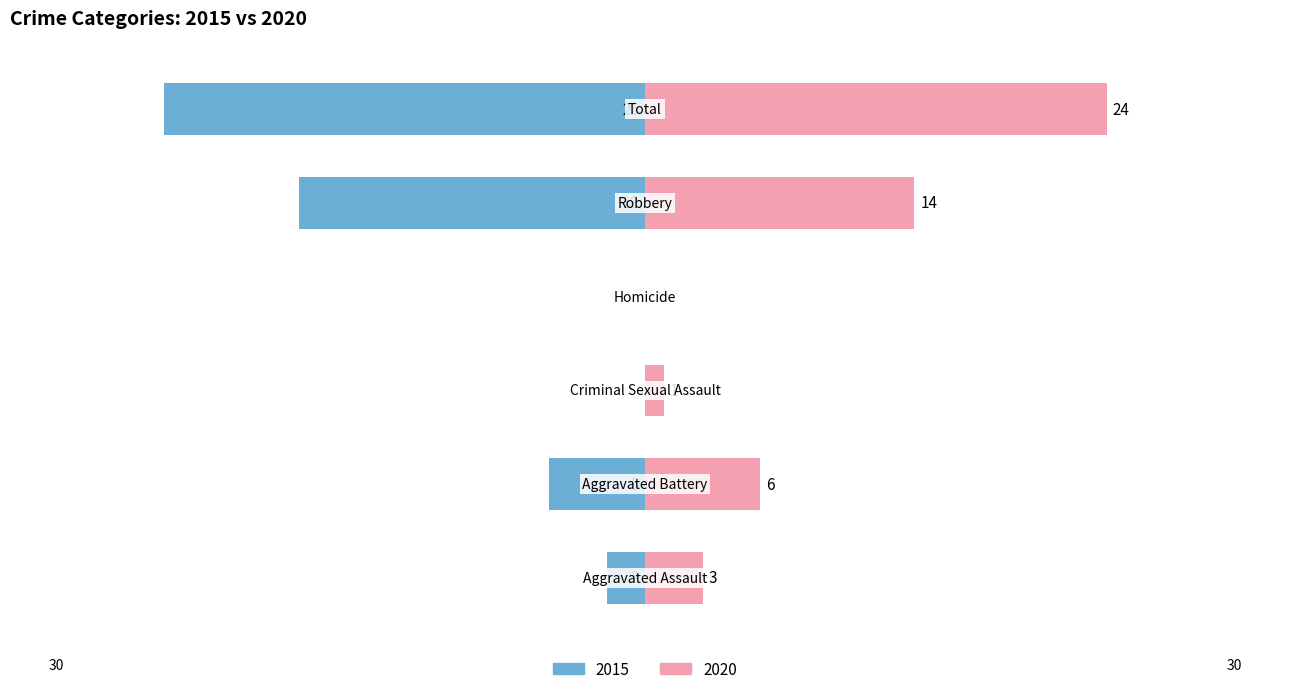

At which label is 2015 closest to -12?

Robbery